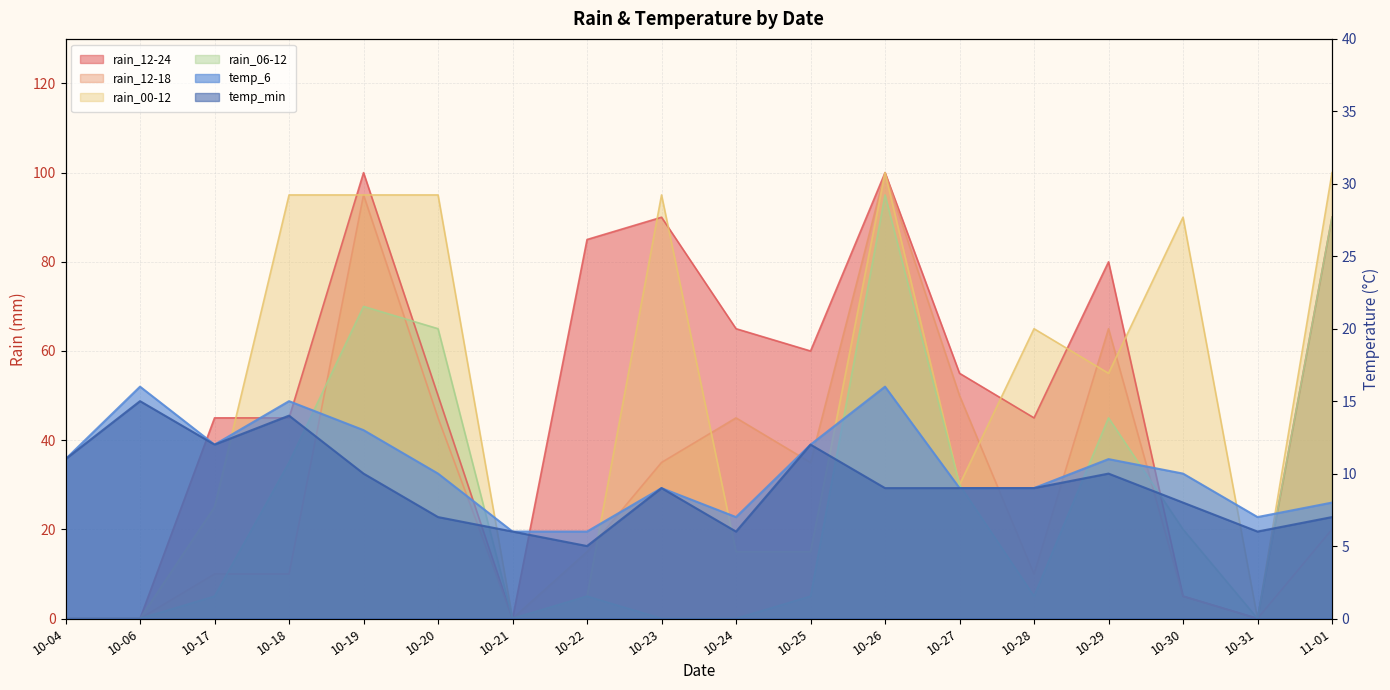

At which label does rain_12-24 reach its peak?

10-19